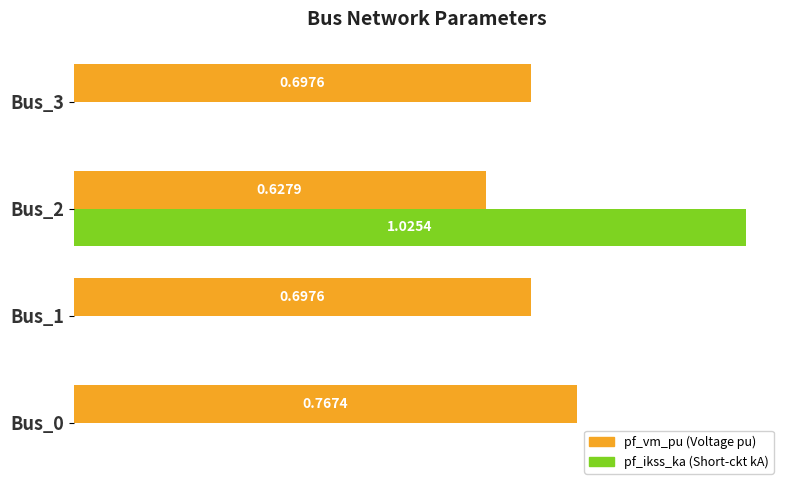

At which category is the sum across all series the highest?

Bus_2